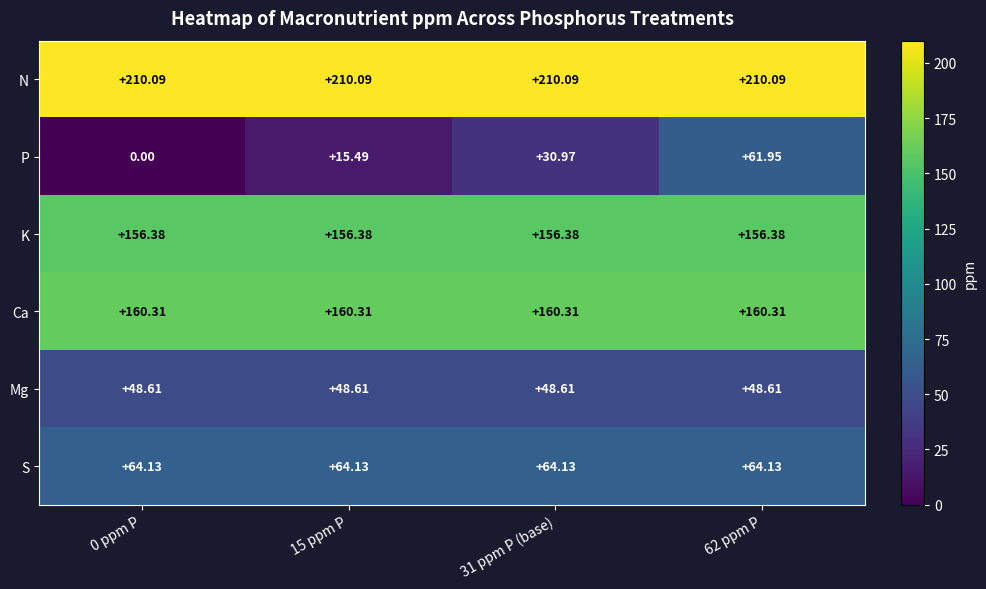

Rank the series by their maximum value, from lowest to highest.

Mg, P, S, K, Ca, N